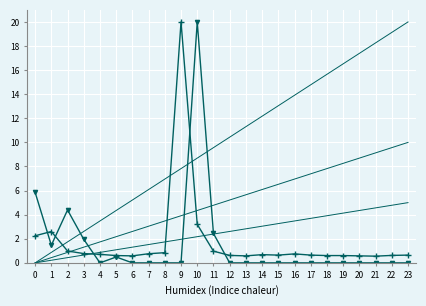

What is the total value across all series at 14?

0.7